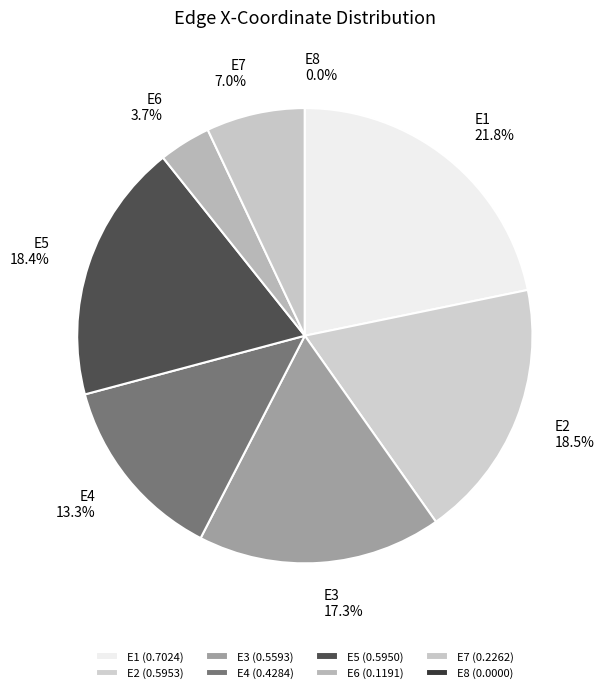

To the nearest percent, what percentage of the pie is E3?

17%